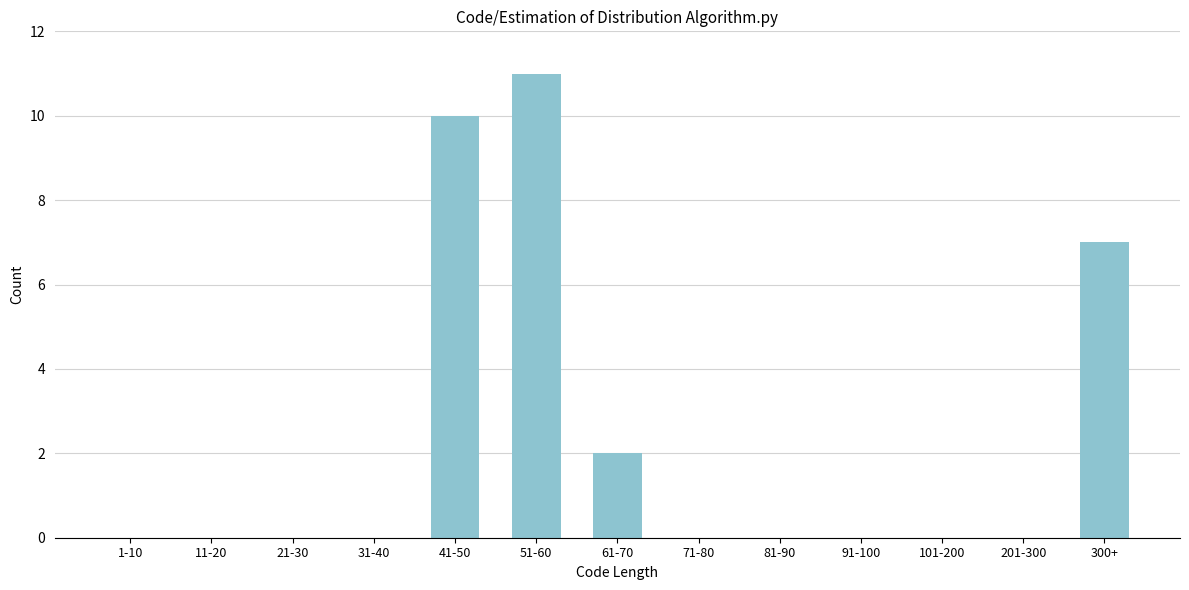

Reading right to left, what are all the values shown in this chart?

300+=7	201-300=0	101-200=0	91-100=0	81-90=0	71-80=0	61-70=2	51-60=11	41-50=10	31-40=0	21-30=0	11-20=0	1-10=0